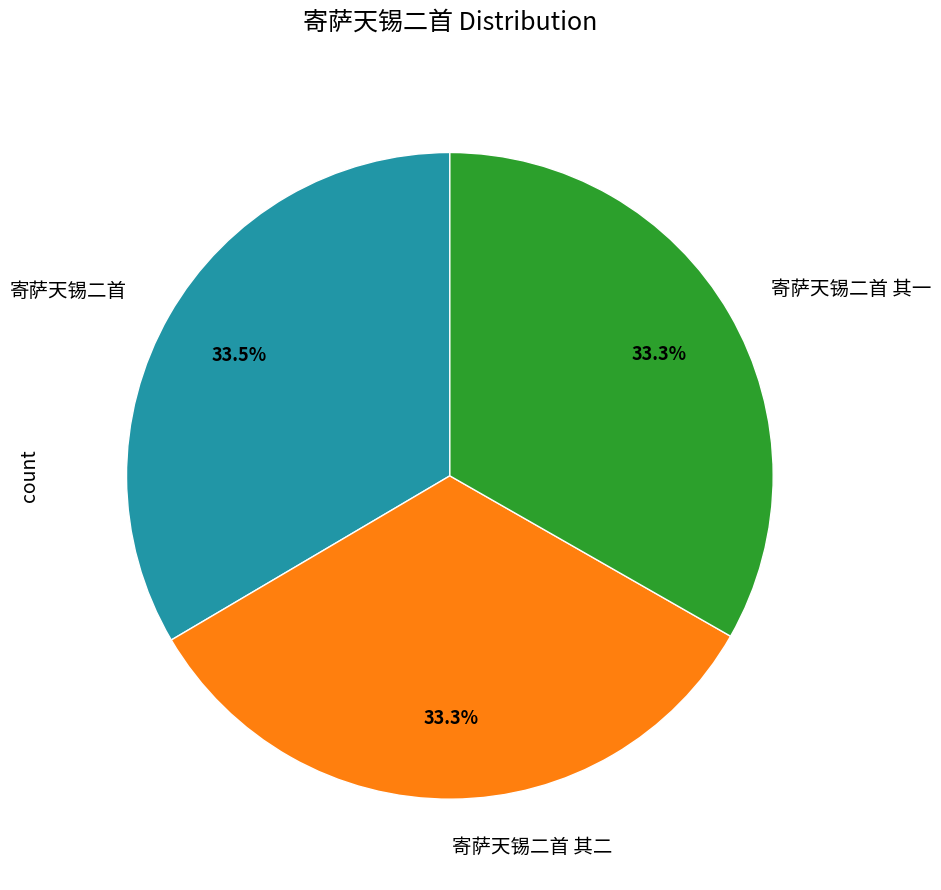

To the nearest percent, what is the combined percentage of 寄萨天锡二首 and 寄萨天锡二首 其一?

67%